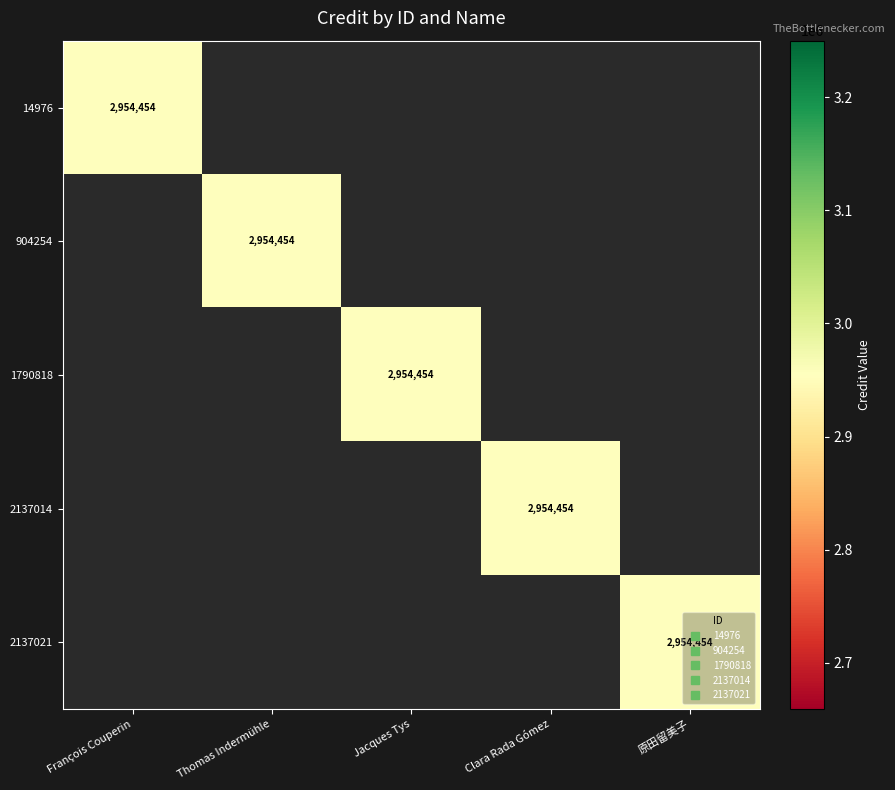

What is the approximate value of 2137021 at 原田留美子, to the nearest 100?

2954500